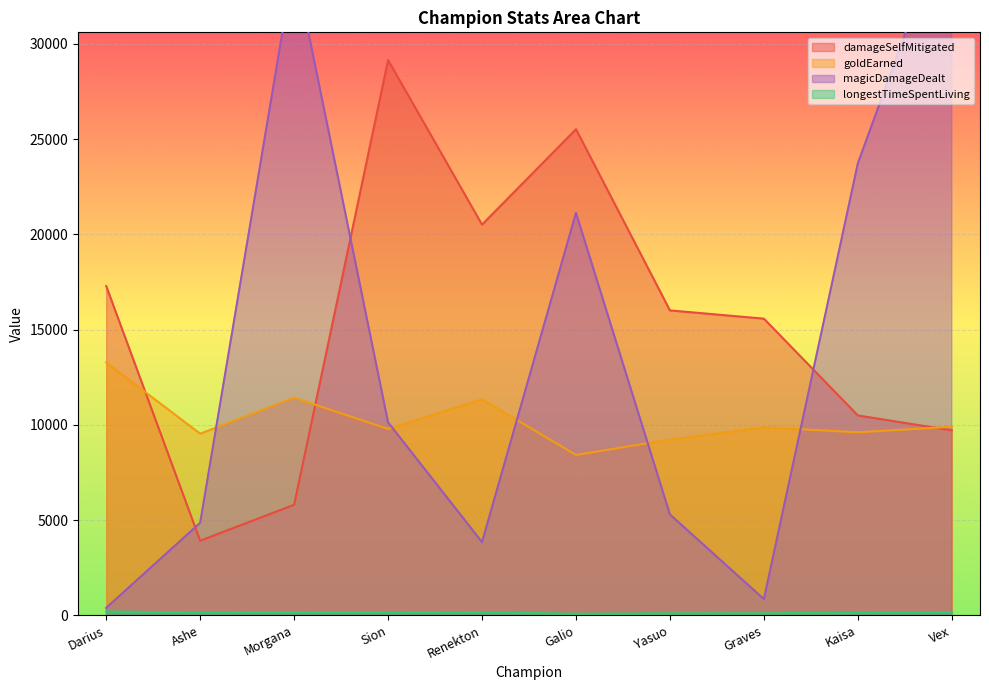

What is the average value of the damageSelfMitigated series?

15399